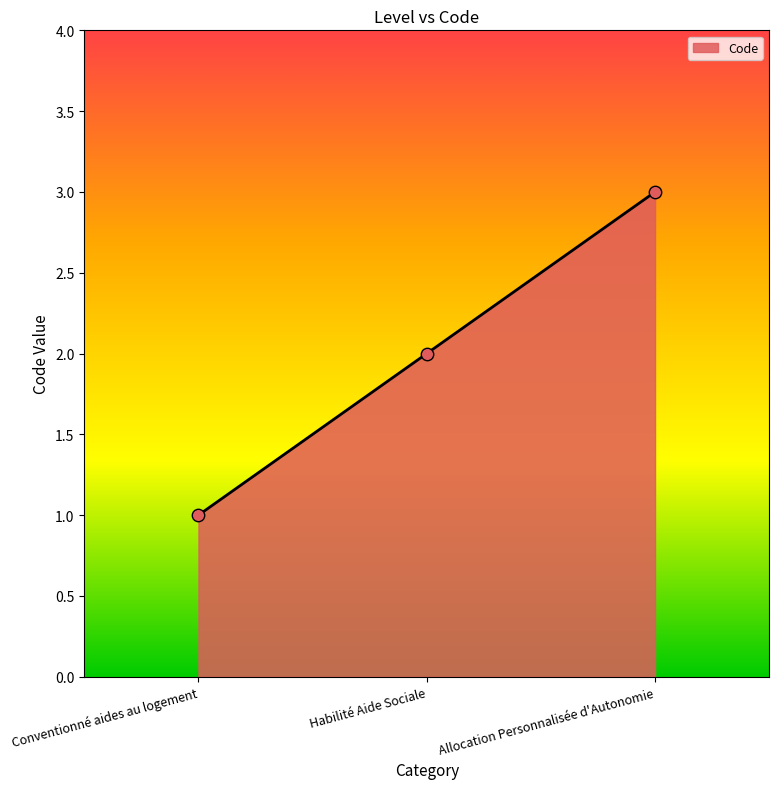

What is the change in value from Conventionné aides au logement to Allocation Personnalisée d'Autonomie?

+2